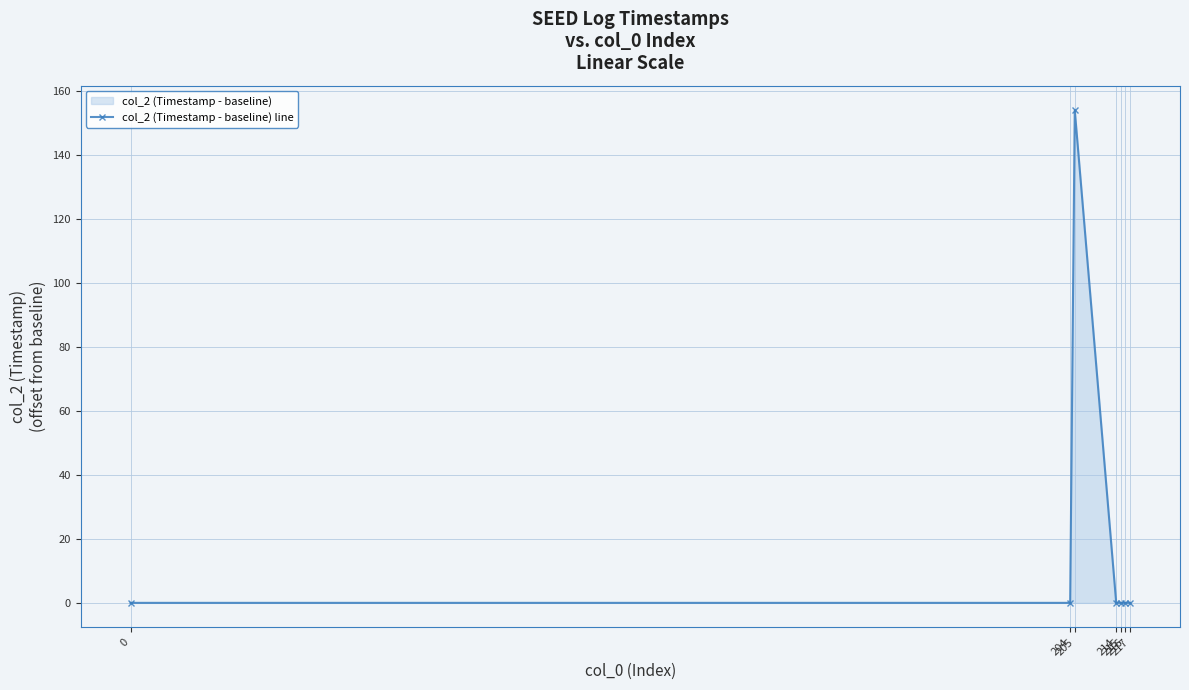

What is the value of the 3rd point from the left?

154